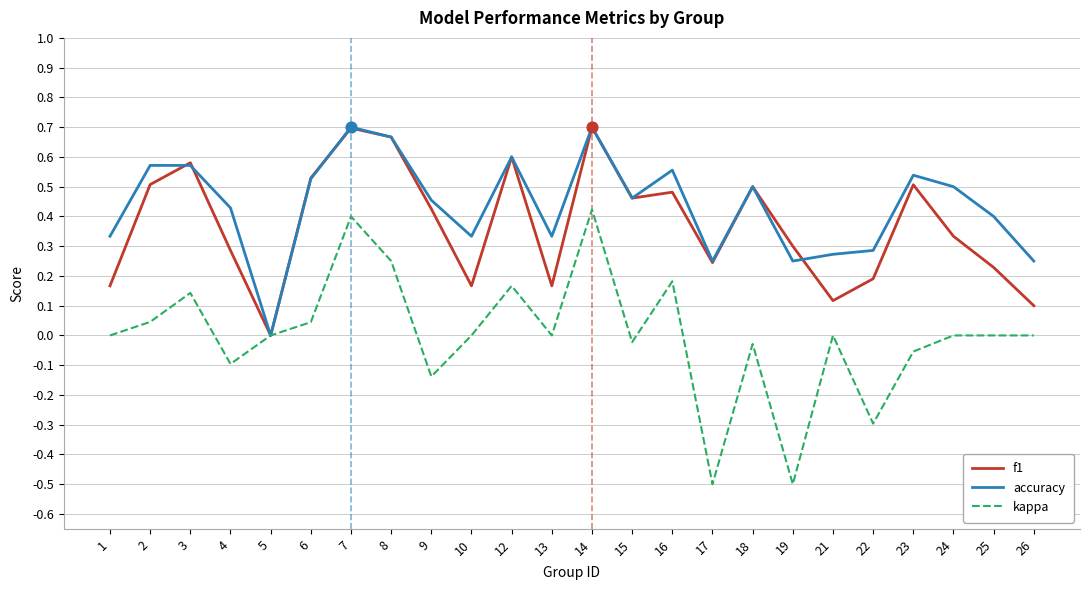

What are all the series names shown in the legend?

f1, accuracy, kappa